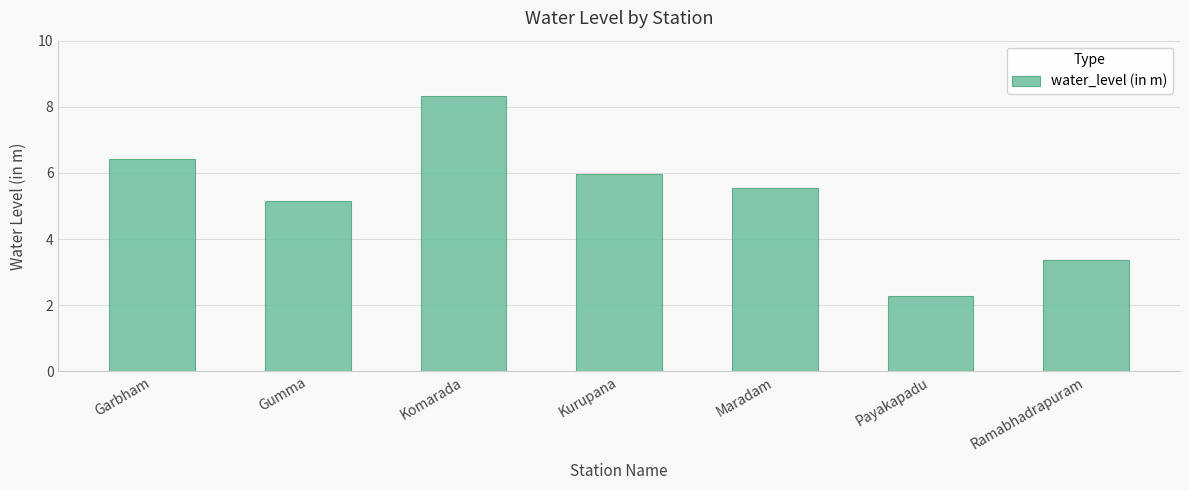

Approximately how many times larger is the value at Payakapadu compared to Ramabhadrapuram?

0.7